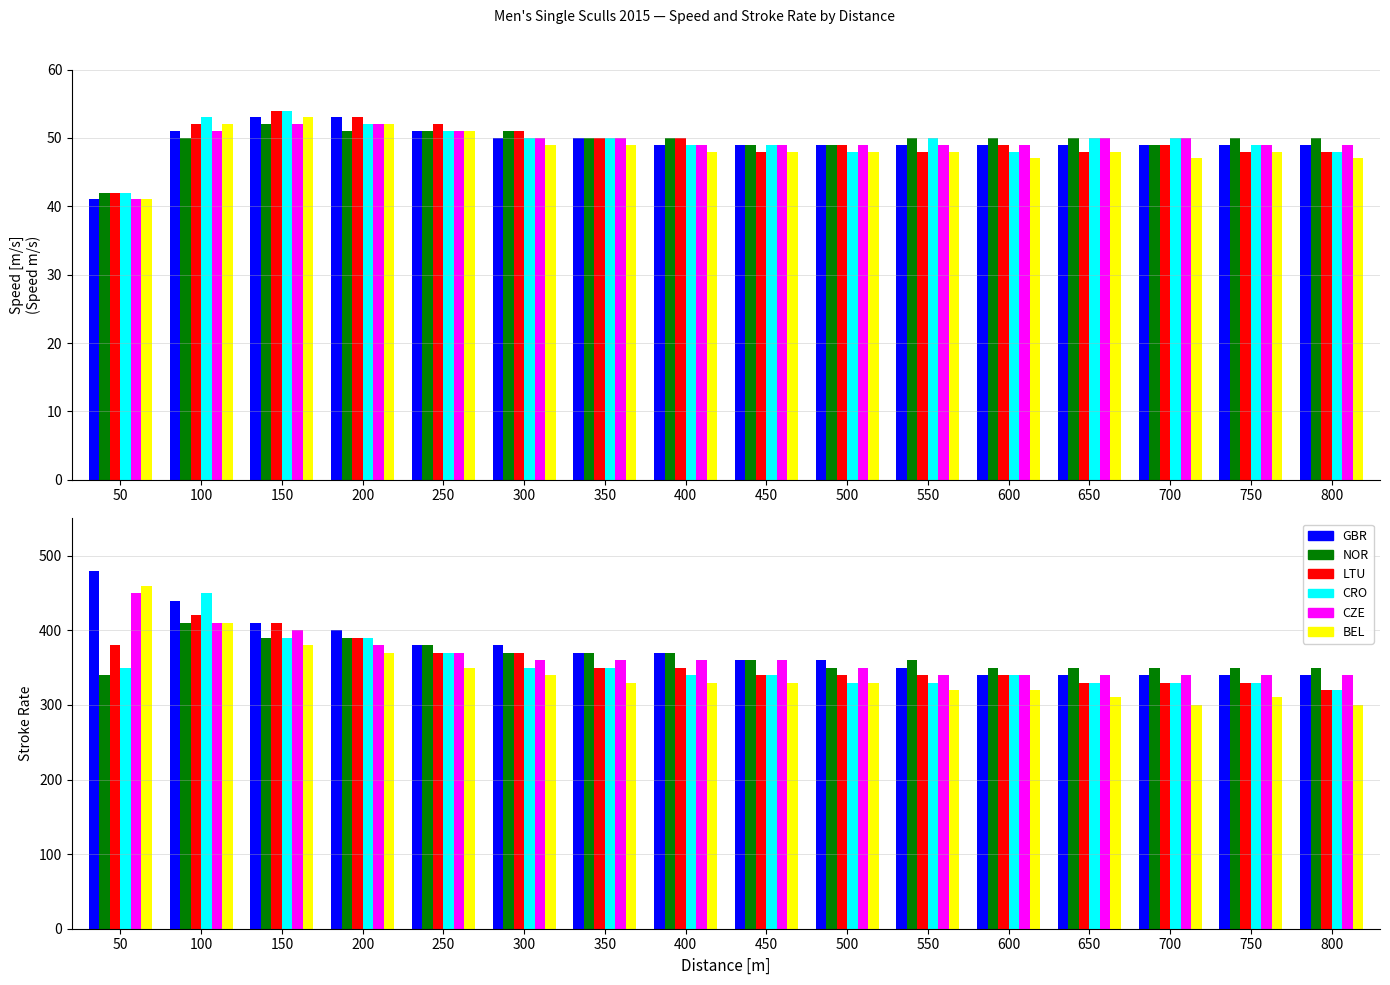

Reading right to left, transcribe all the data shown in this chart.

GBR: 800=340	750=340	700=340	650=340	600=340	550=350	500=360	450=360	400=370	350=370	300=380	250=380	200=400	150=410	100=440	50=480
NOR: 800=350	750=350	700=350	650=350	600=350	550=360	500=350	450=360	400=370	350=370	300=370	250=380	200=390	150=390	100=410	50=340
LTU: 800=320	750=330	700=330	650=330	600=340	550=340	500=340	450=340	400=350	350=350	300=370	250=370	200=390	150=410	100=420	50=380
CRO: 800=320	750=330	700=330	650=330	600=340	550=330	500=330	450=340	400=340	350=350	300=350	250=370	200=390	150=390	100=450	50=350
CZE: 800=340	750=340	700=340	650=340	600=340	550=340	500=350	450=360	400=360	350=360	300=360	250=370	200=380	150=400	100=410	50=450
BEL: 800=300	750=310	700=300	650=310	600=320	550=320	500=330	450=330	400=330	350=330	300=340	250=350	200=370	150=380	100=410	50=460